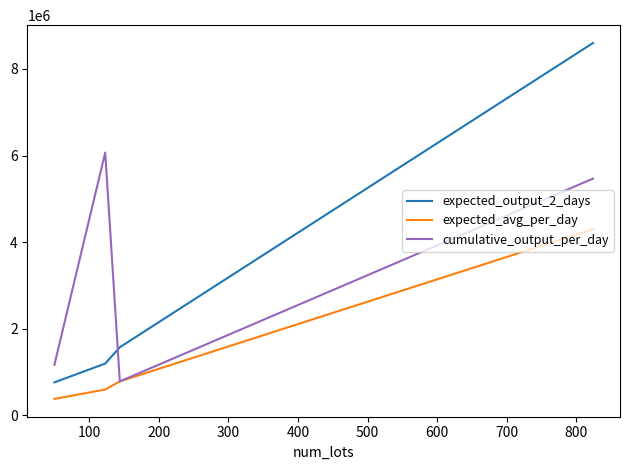

How many distinct data groups are displayed?

3